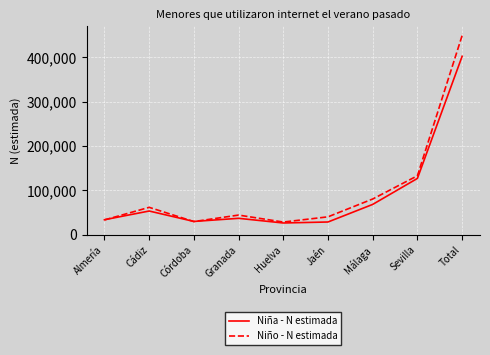

True or false: Niño - N estimada has a value of 40066 at Jaén.

True